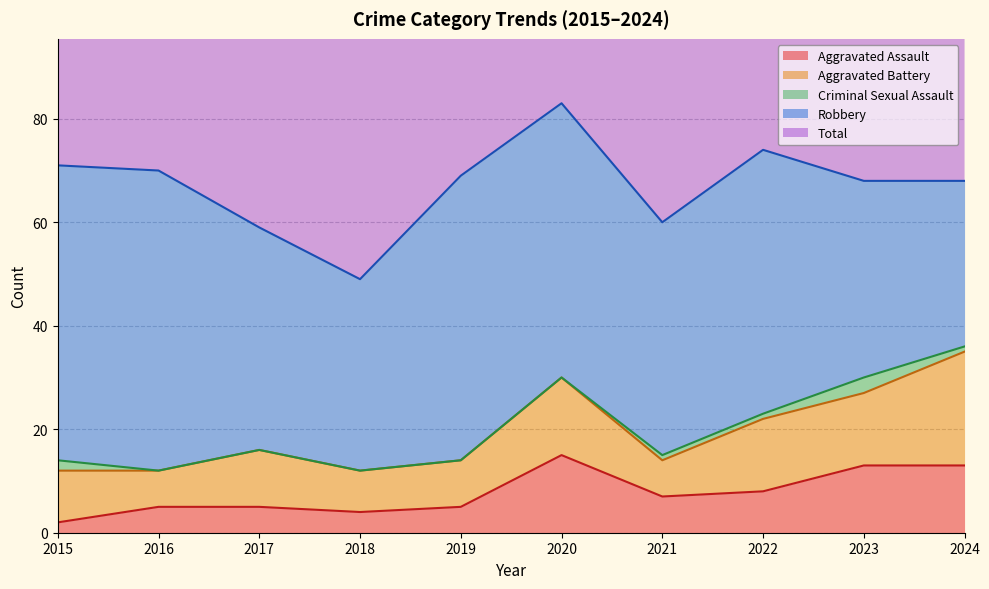

True or false: Total and Aggravated Assault intersect in this chart.

False